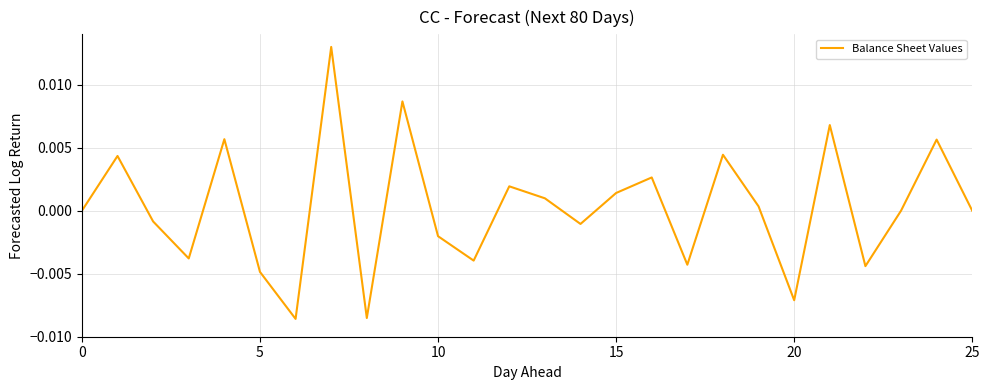

Does the chart have visible grid lines?

Yes